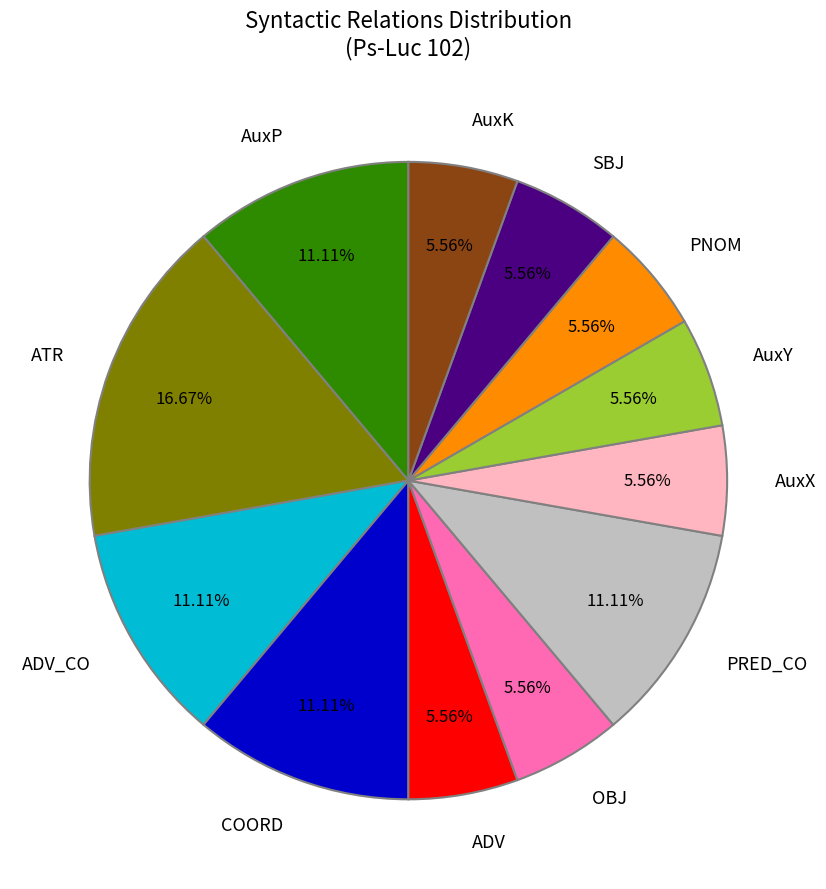

Does any single category account for the majority?

No